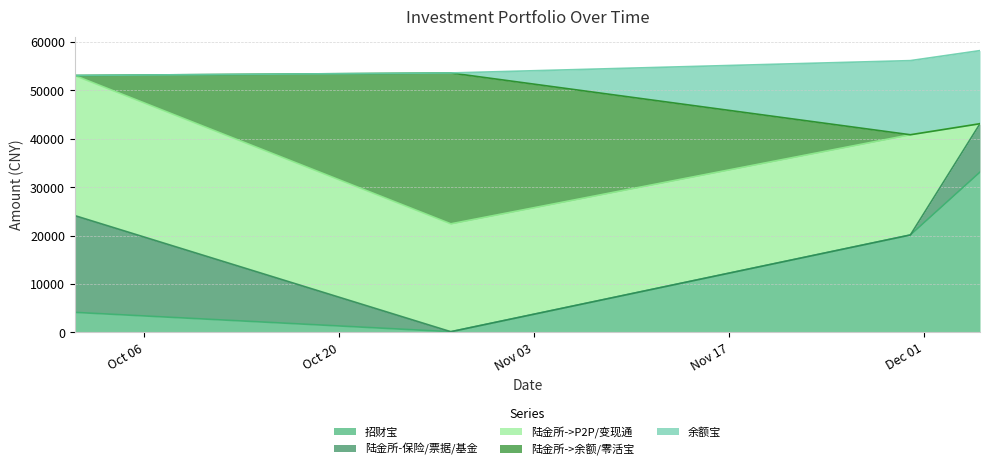

Where do 陆金所->余额/零活宝 and 余额宝 first cross each other?

2015-10-28 and 2015-11-30